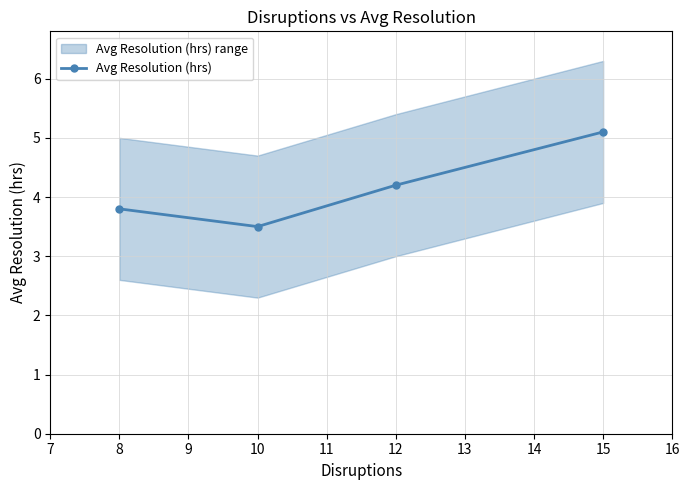

List the labels in order of Avg Resolution (hrs) value, largest first.

15, 12, 8, 10